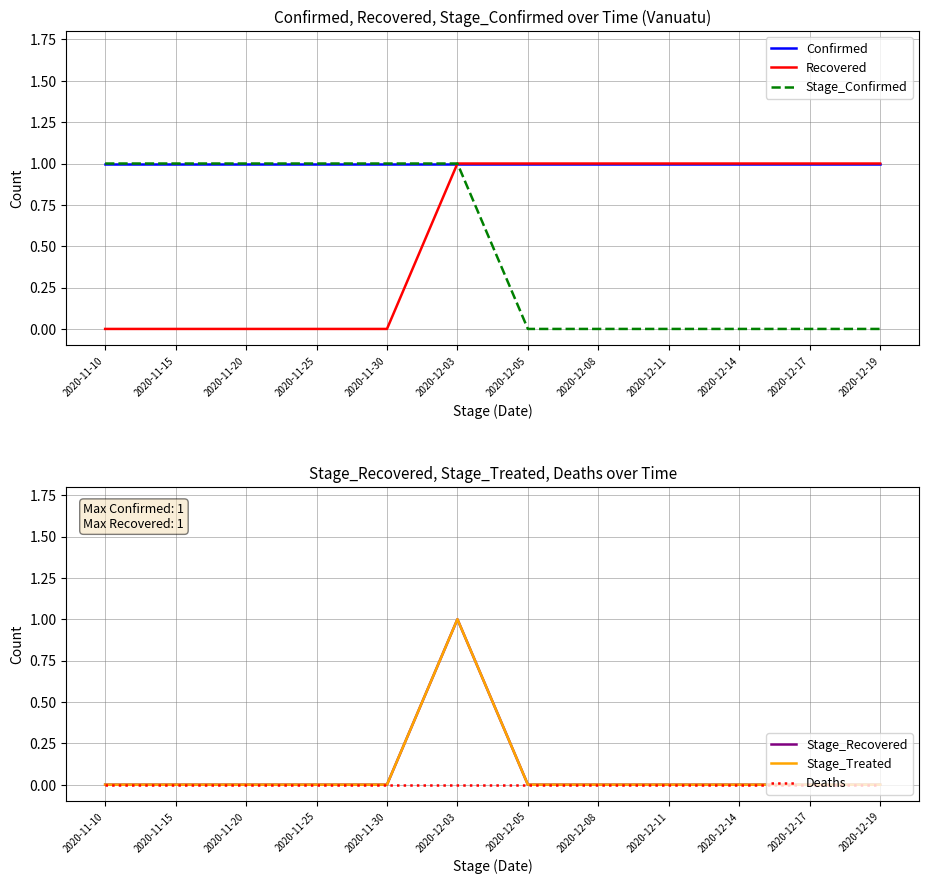

At which label does Recovered reach its minimum?

2020-11-10